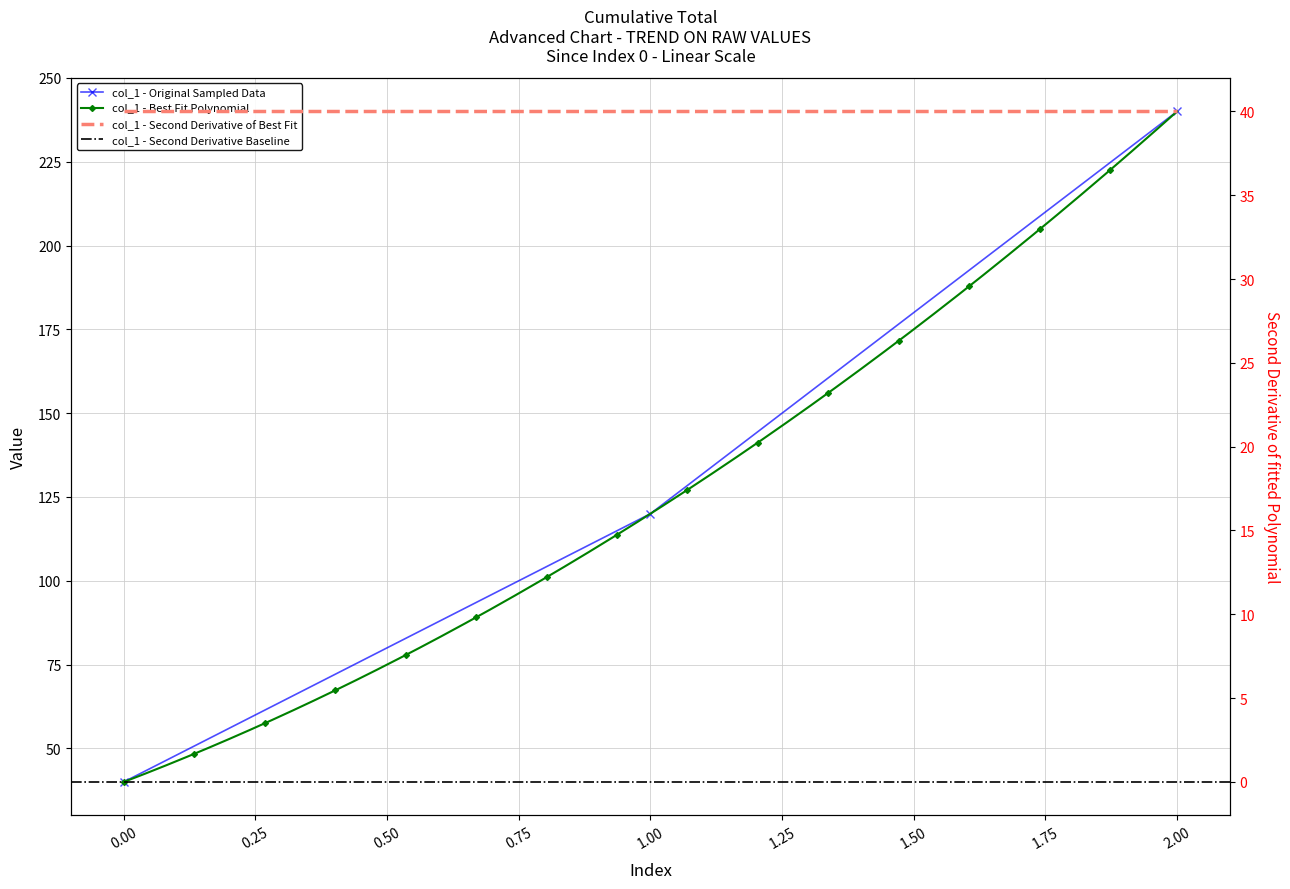

Count the number of categories in the chart.

3